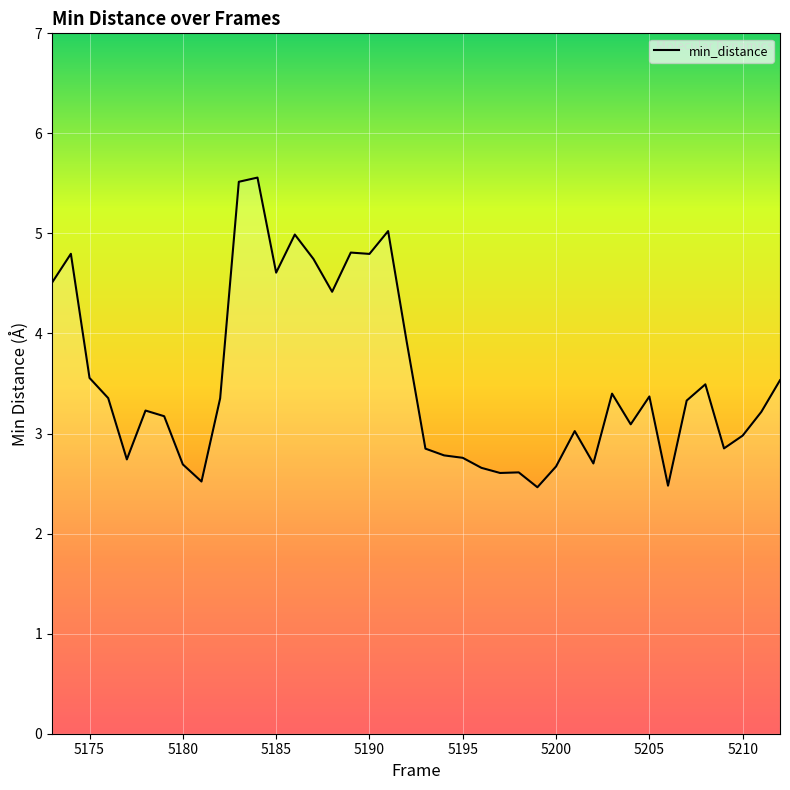

What is the greatest value displayed?

5.6